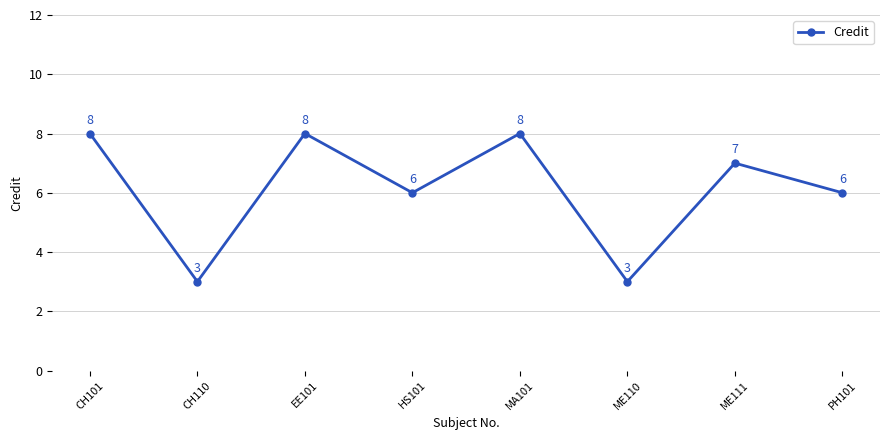

Reading left to right, list all the values displayed in this chart.

CH101=8	CH110=3	EE101=8	HS101=6	MA101=8	ME110=3	ME111=7	PH101=6